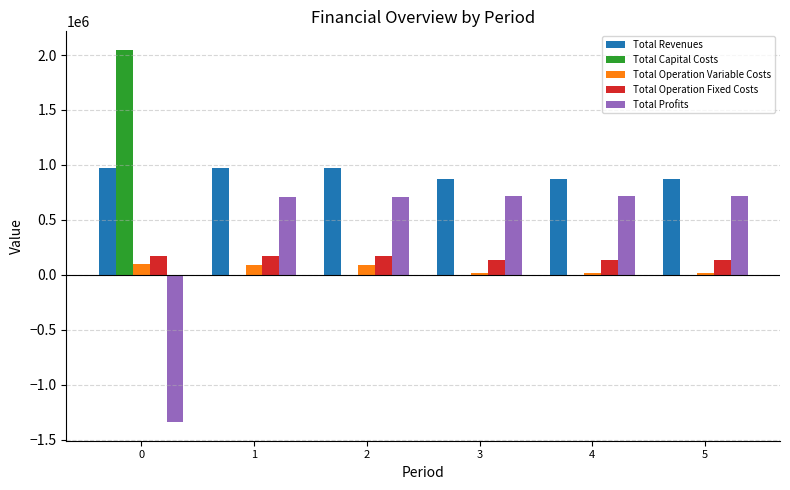

True or false: Total Capital Costs has a value of 3057374.3 at 0.

False